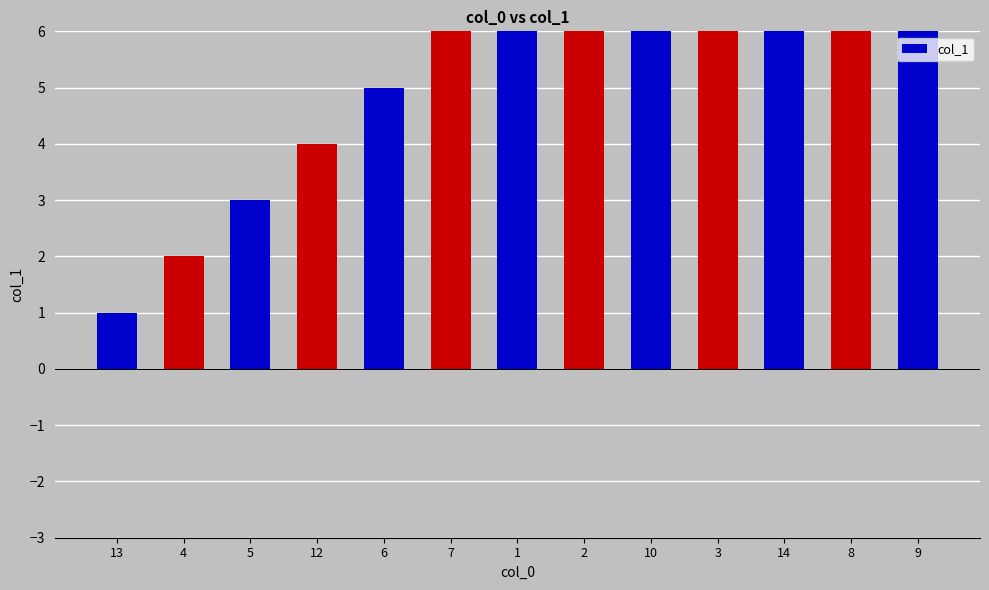

Reading left to right, extract all data points from this chart.

13=1	4=2	5=3	12=4	6=5	7=6	1=7	2=8	10=9	3=10	14=11	8=12	9=13